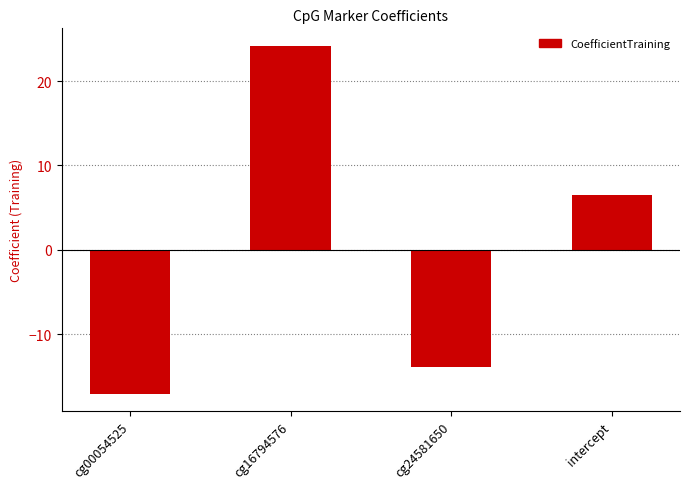

How many data points are less than 6?

2